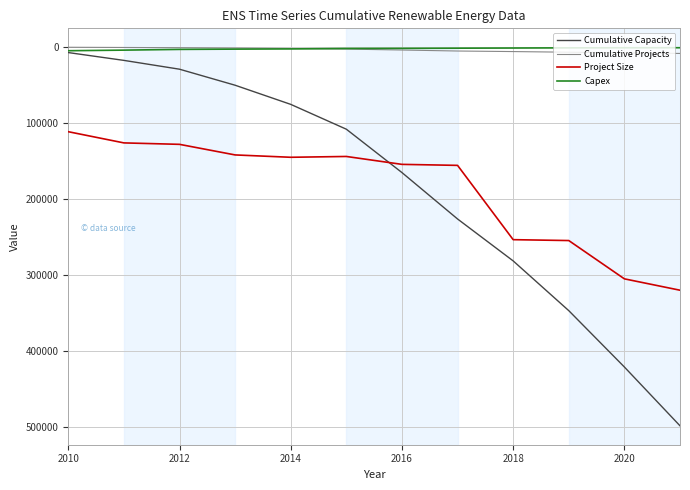

What is the minimum value for Project Size?

111400